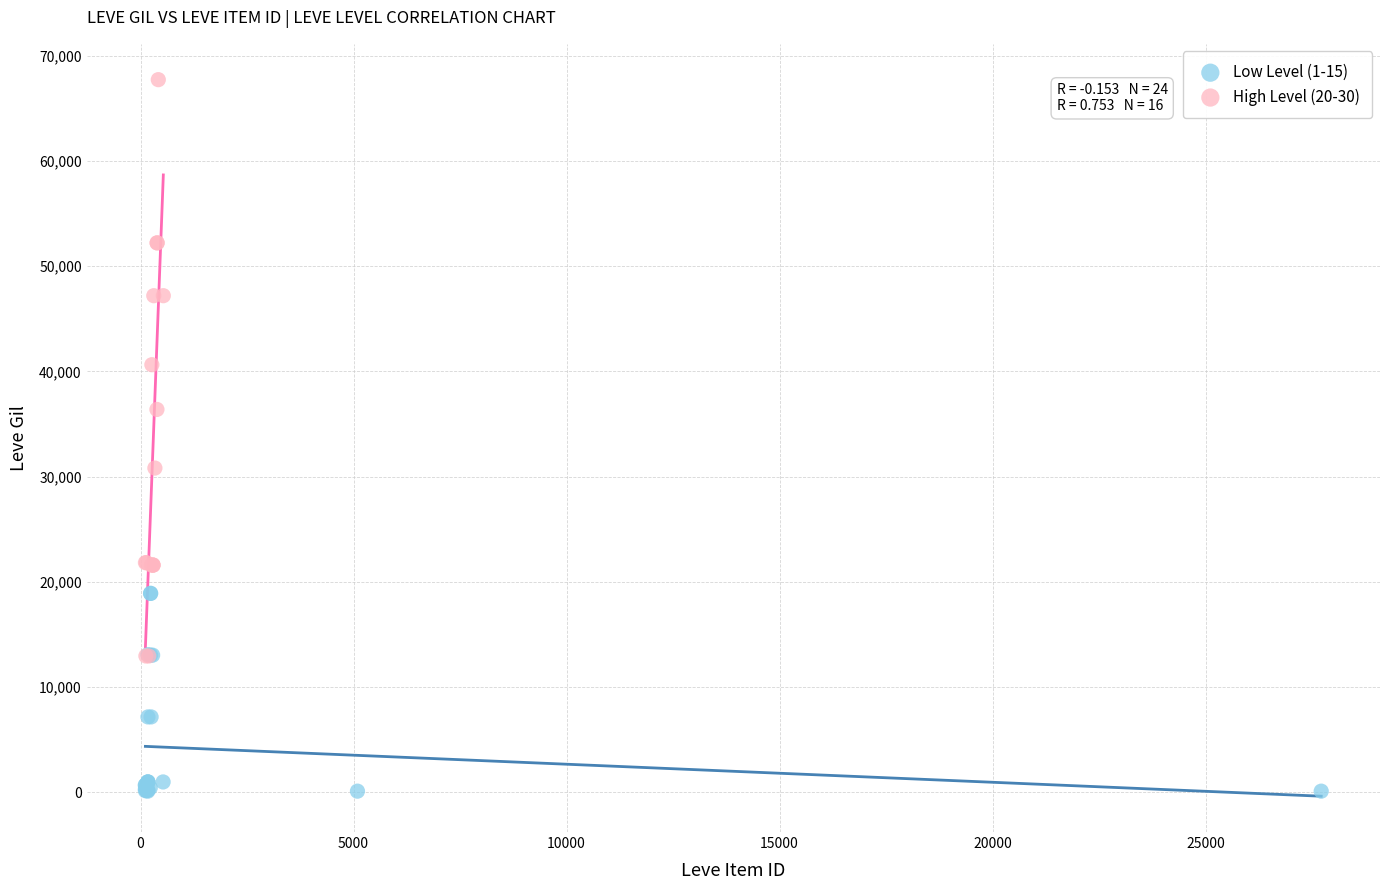

What are all the series names shown in the legend?

Low Level (1-15), High Level (20-30)